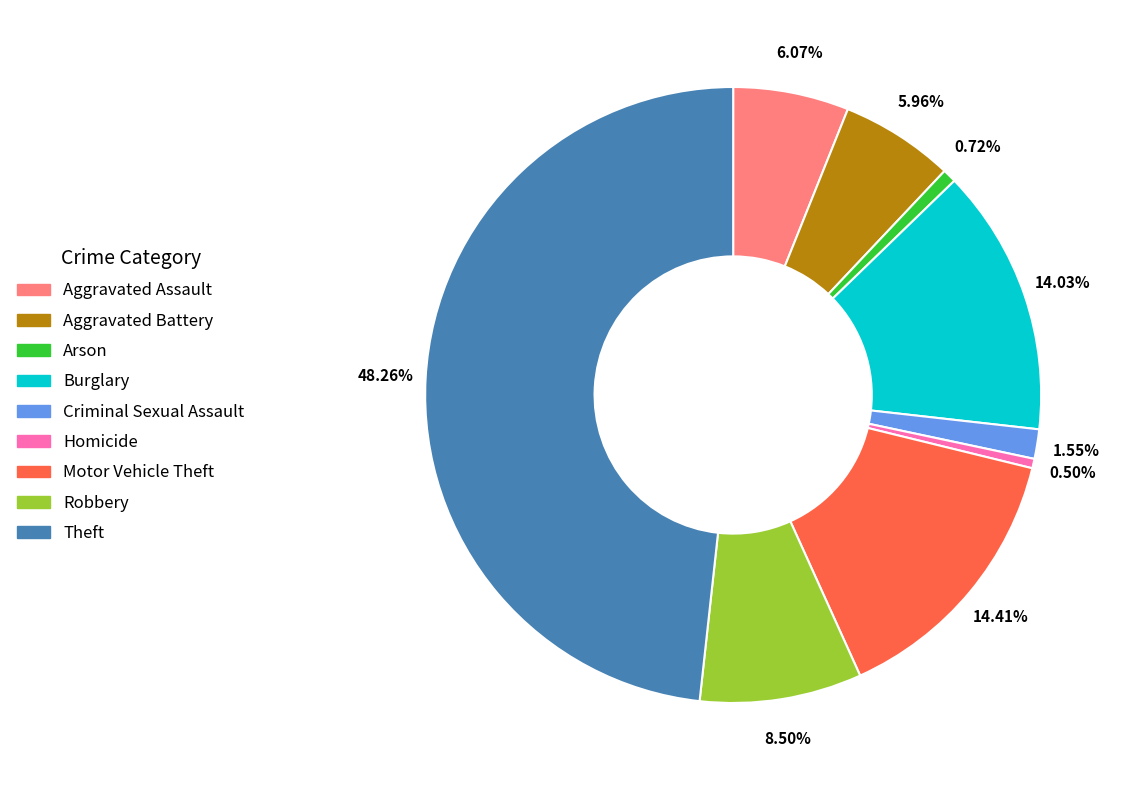

What is the total percentage of Aggravated Battery and Theft?

54.2%